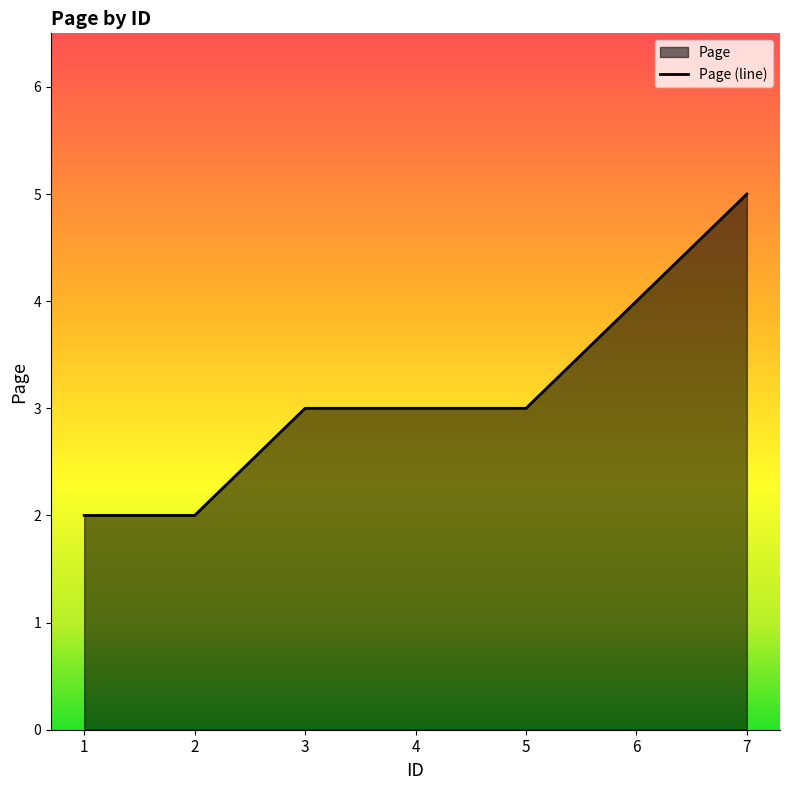

True or false: the data shows 5 at 3.

False